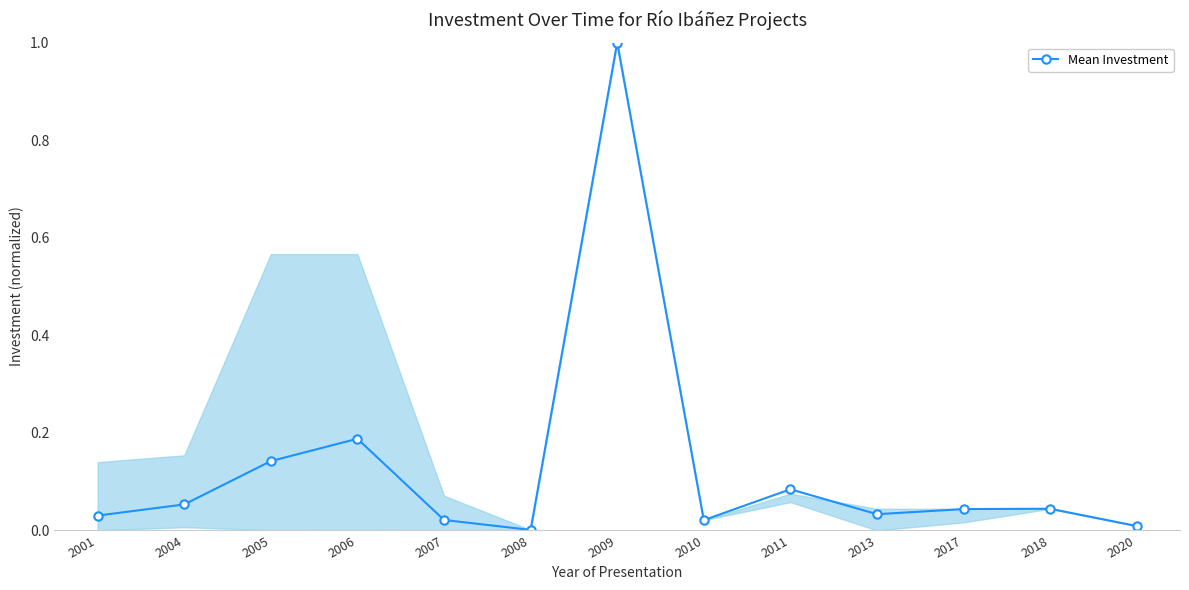

Where is the first local maximum?

2006